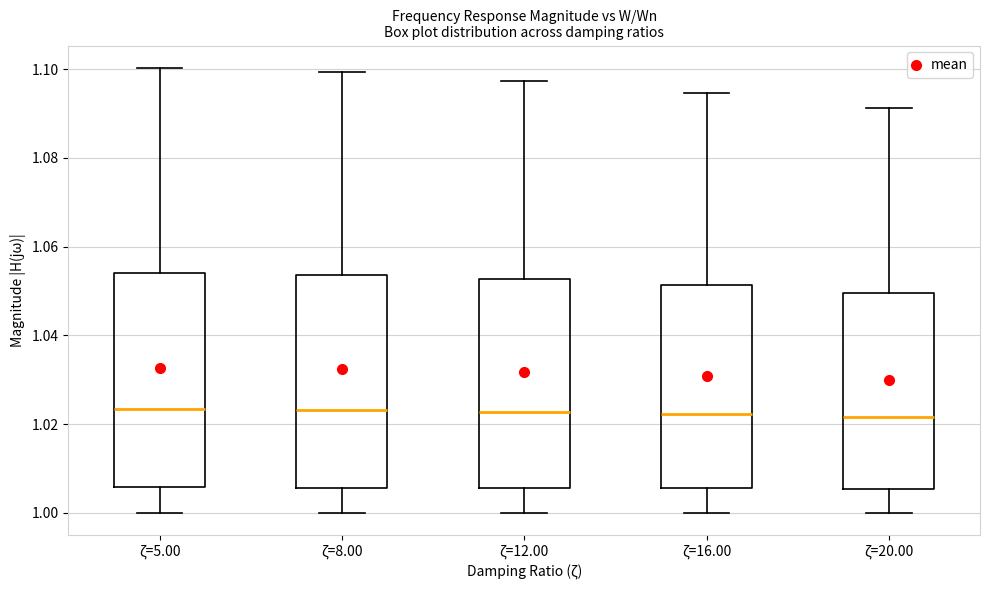

Where is the upper edge of the box for ζ=8.00 on the y-axis? The values are not printed on the chart, so give them approximately, as read against the axis.

1.054